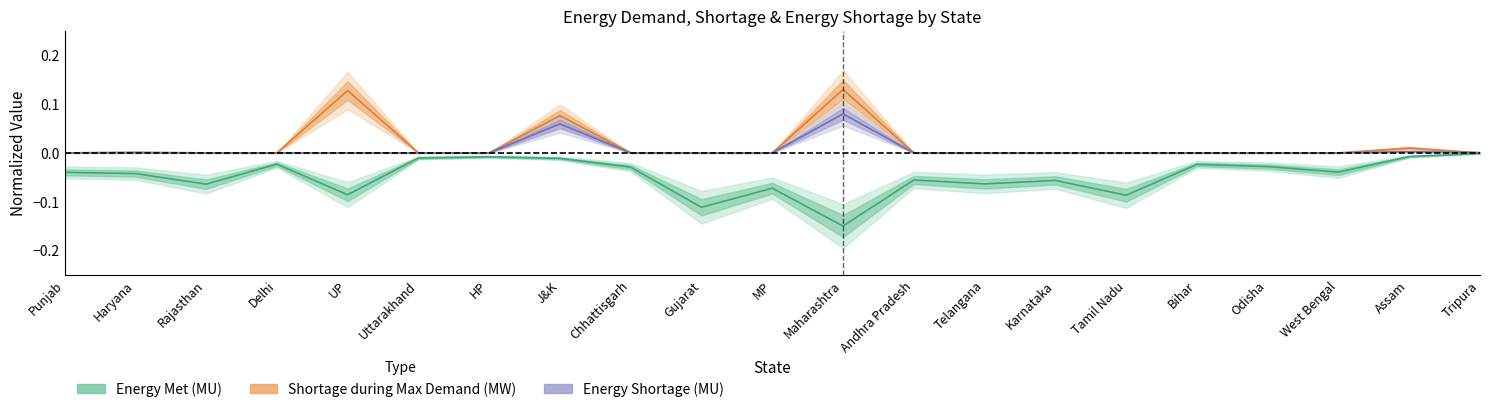

What is the label of the 1st point from the left?

Punjab